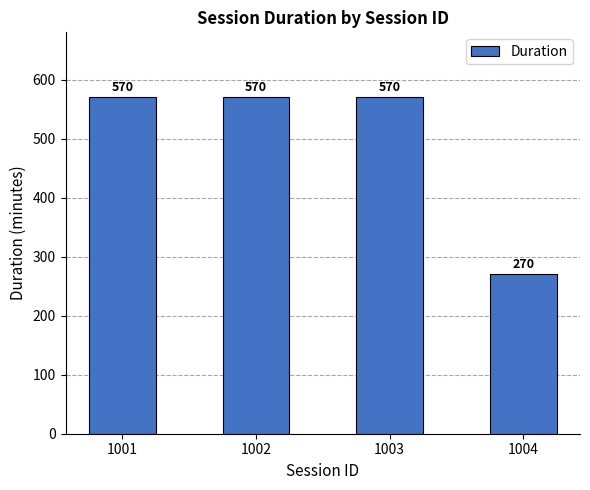

How many categories are shown in the chart?

4